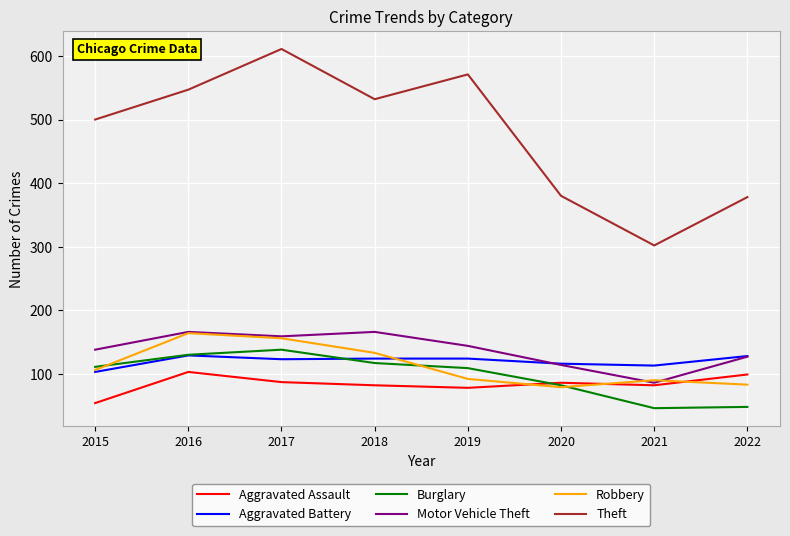

What is the difference between the highest and lowest values at 2015?

446